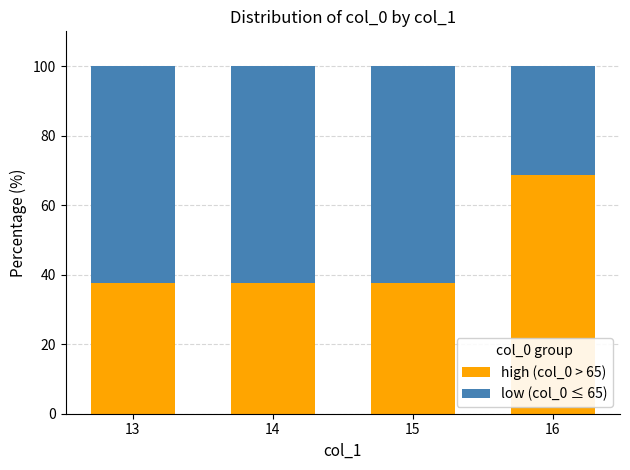

The high (col_0 > 65) series shows 18.2 at 15. True or false?

False